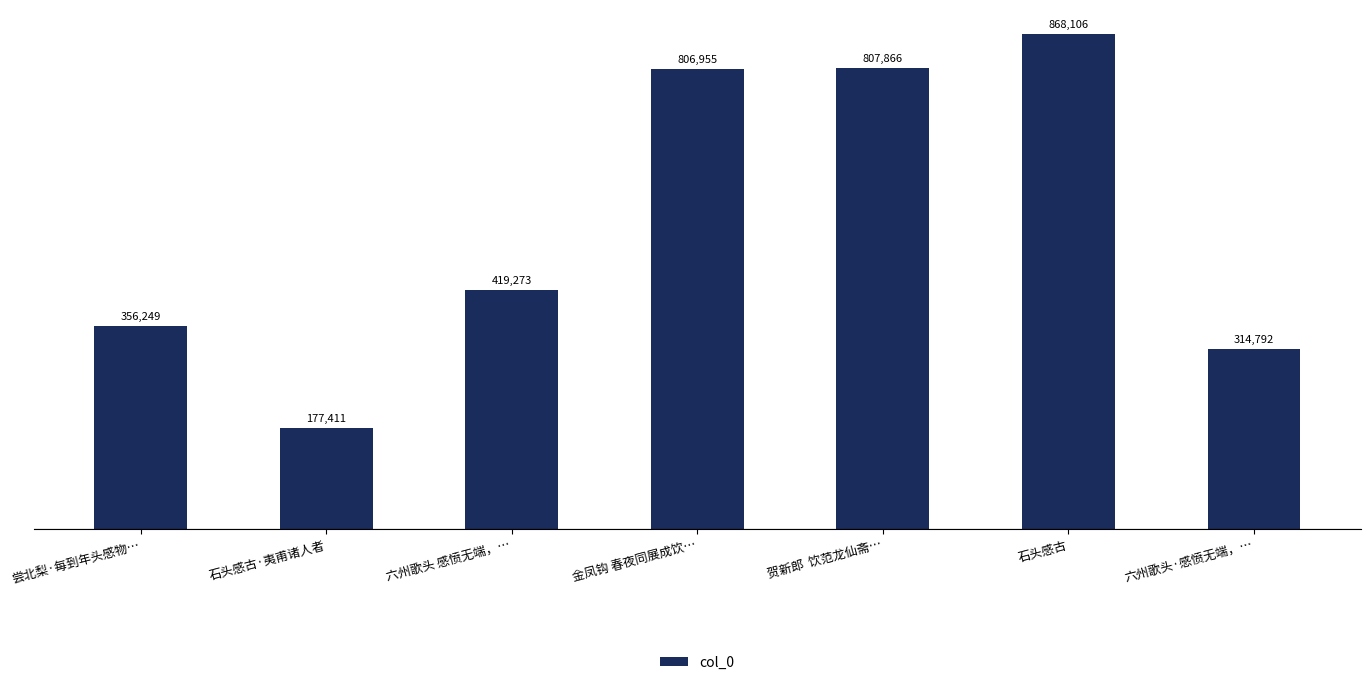

What is the difference between the maximum and second lowest values?

553314